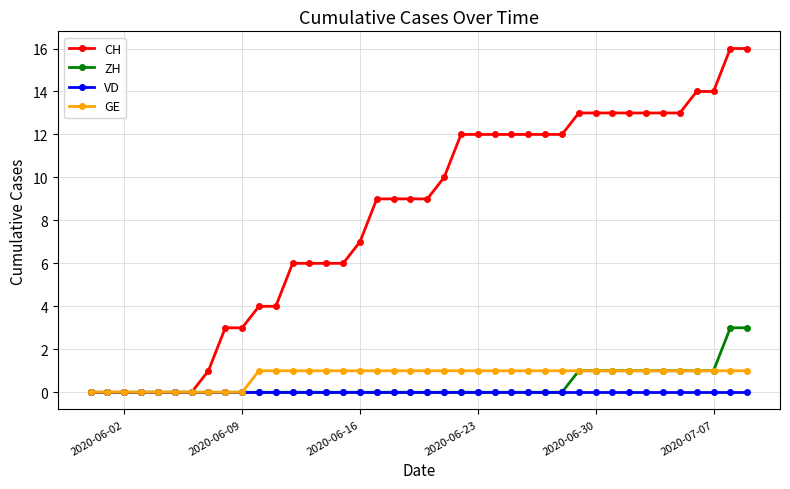

What is the maximum value for ZH?

3